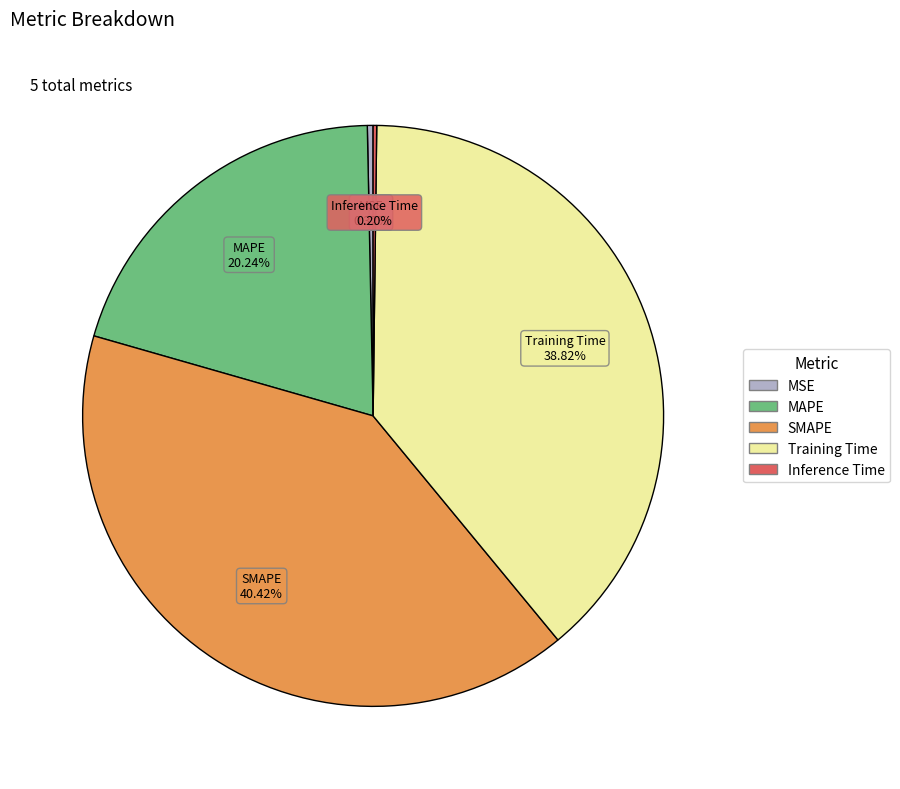

Does any single category account for the majority?

No